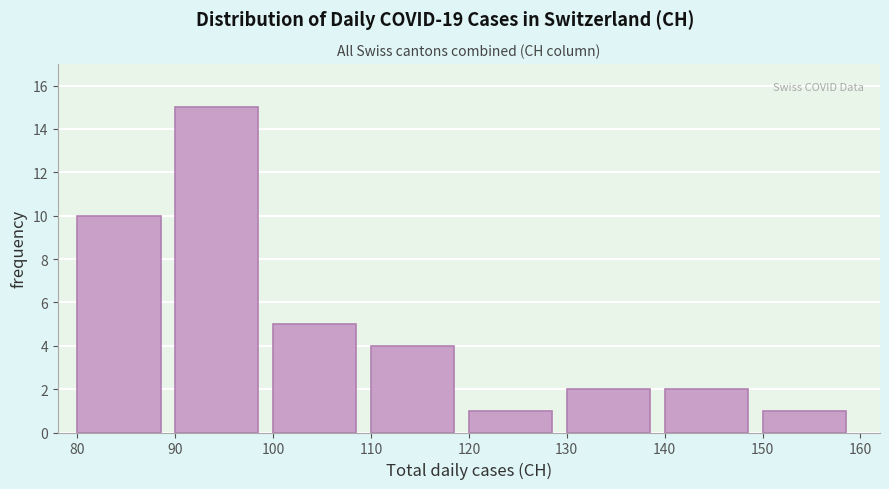

Over which range of the x-axis is the bar tallest?

90 to 100